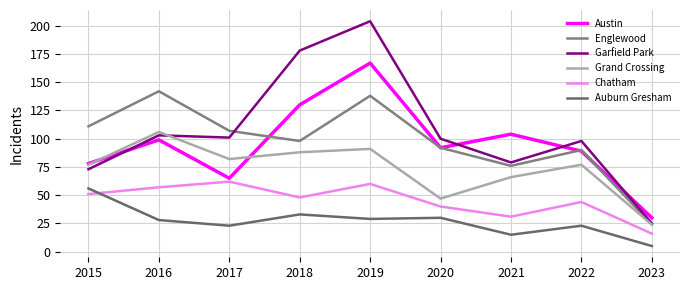

At how many categories does at least one series exceed 200?

1